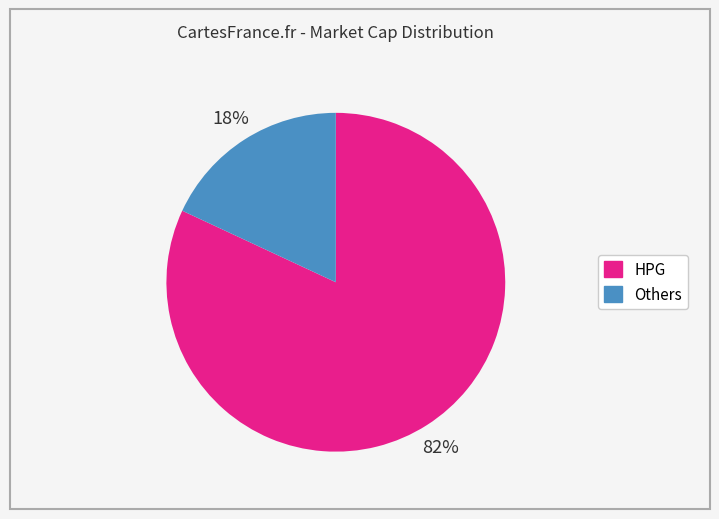

Is there a majority slice in this chart?

Yes